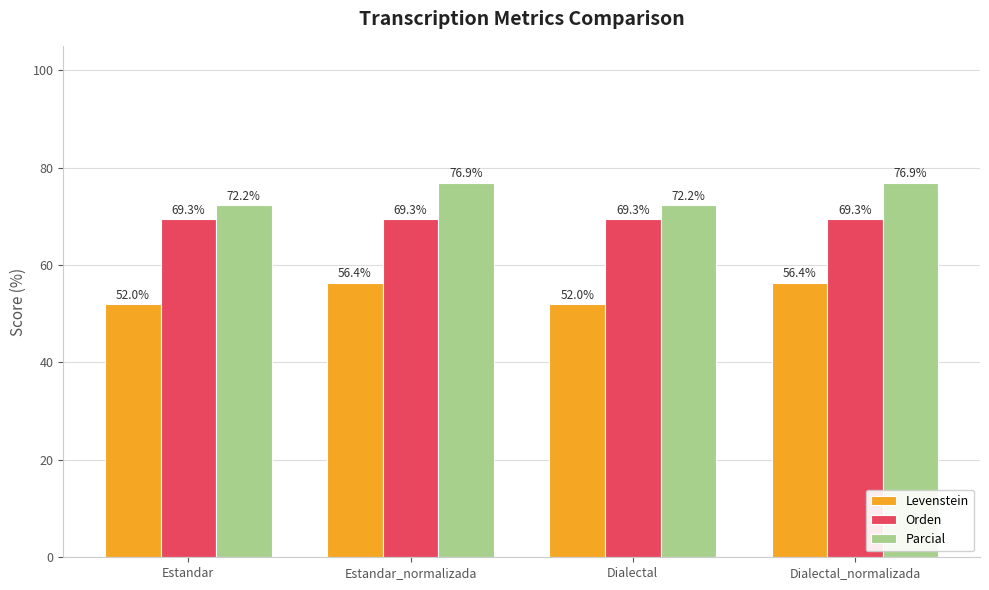

Reading left to right, what are all the values shown in this chart?

Levenstein: 52.0	56.4	52.0	56.4
Orden: 69.3	69.3	69.3	69.3
Parcial: 72.2	76.9	72.2	76.9